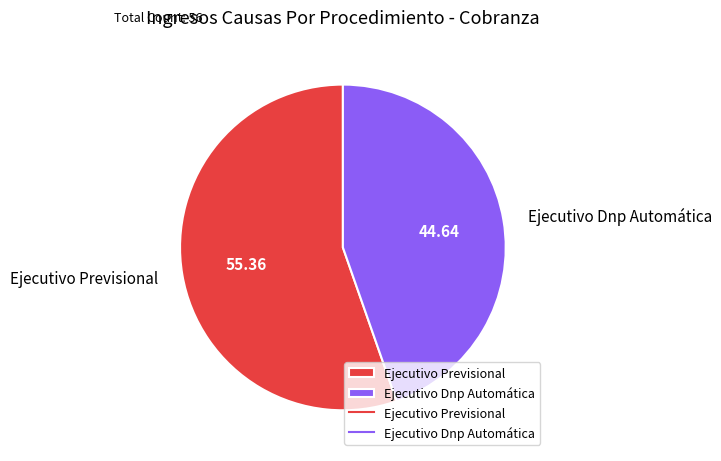

Which slice represents more than half of the pie?

Ejecutivo Previsional